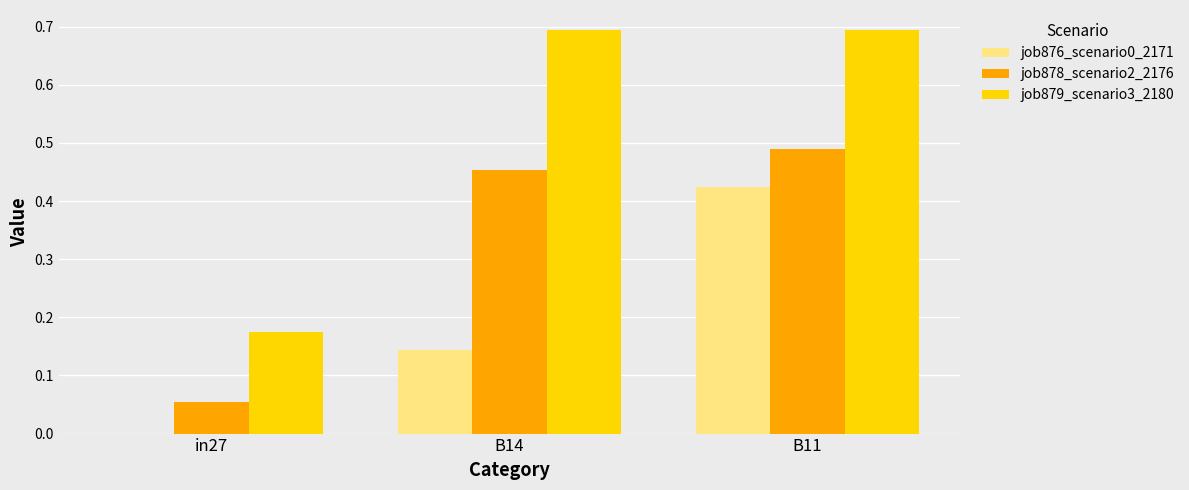

Are the bars horizontal?

No